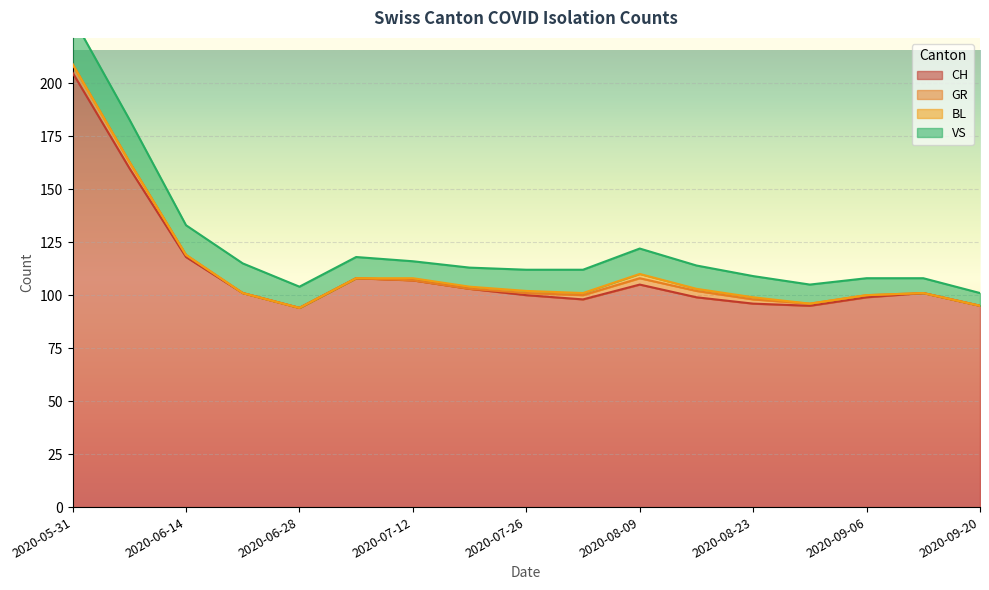

What is the highest value of the CH series?

205